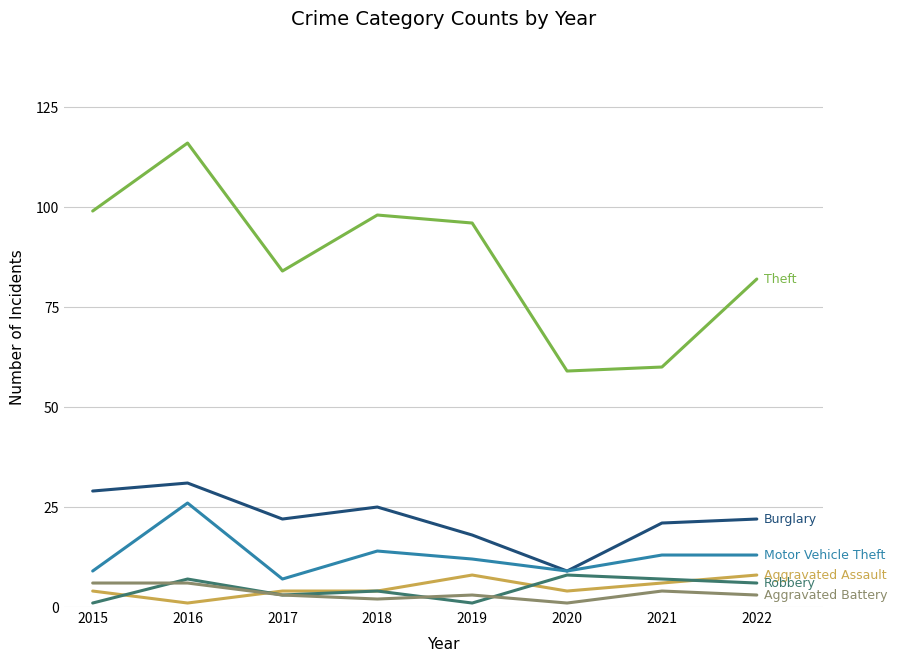

How many series are shown in this chart?

6